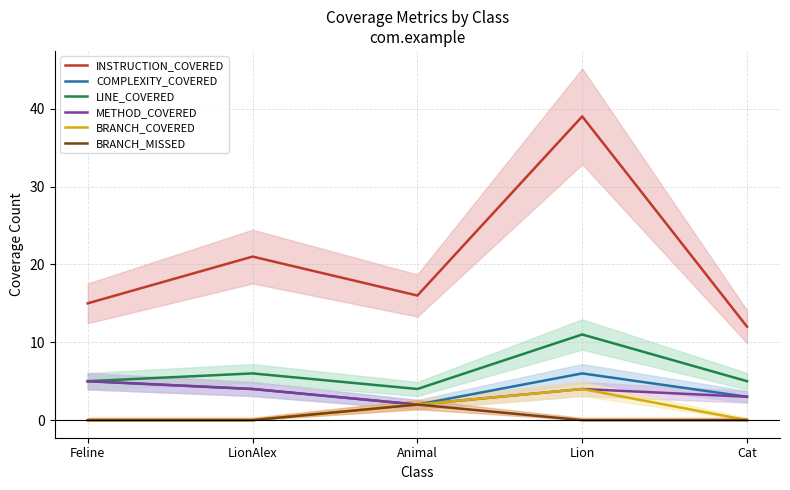

True or false: BRANCH_MISSED and METHOD_COVERED cross at least once.

False